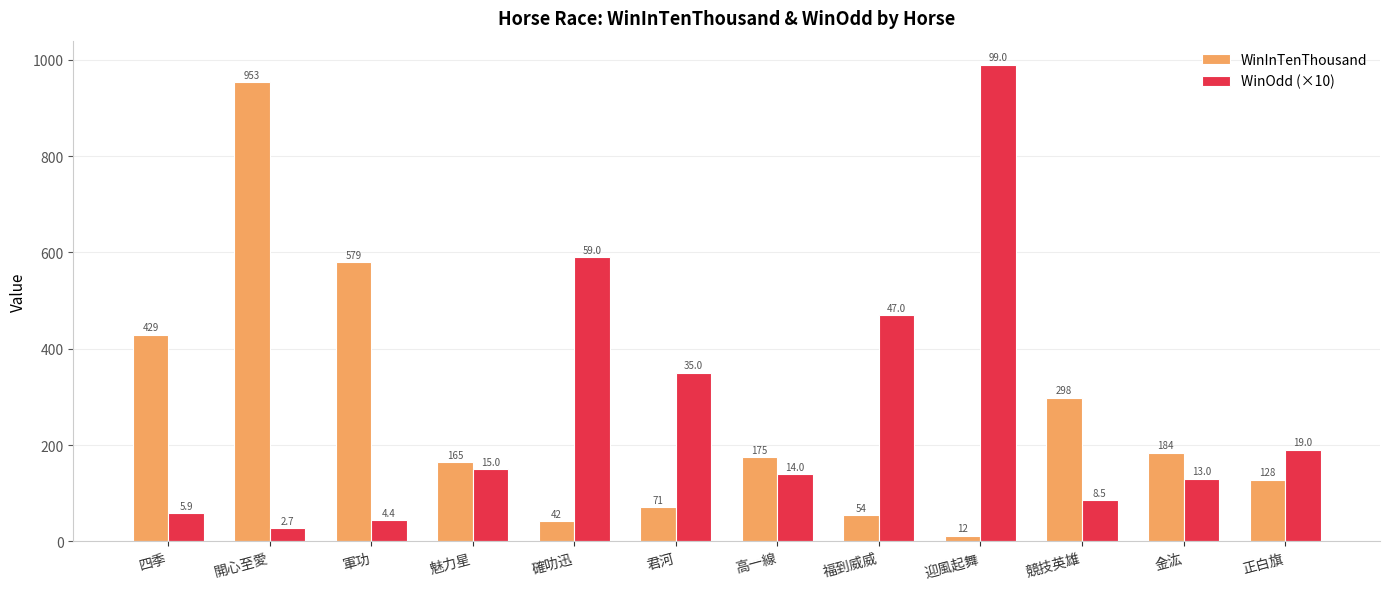

Reading right to left, what are all the values shown in this chart?

WinInTenThousand: 128	184	298	12	54	175	71	42	165	579	953	429
WinOdd (×10): 190	130	85	990	470	140	350	590	150	44	27	59